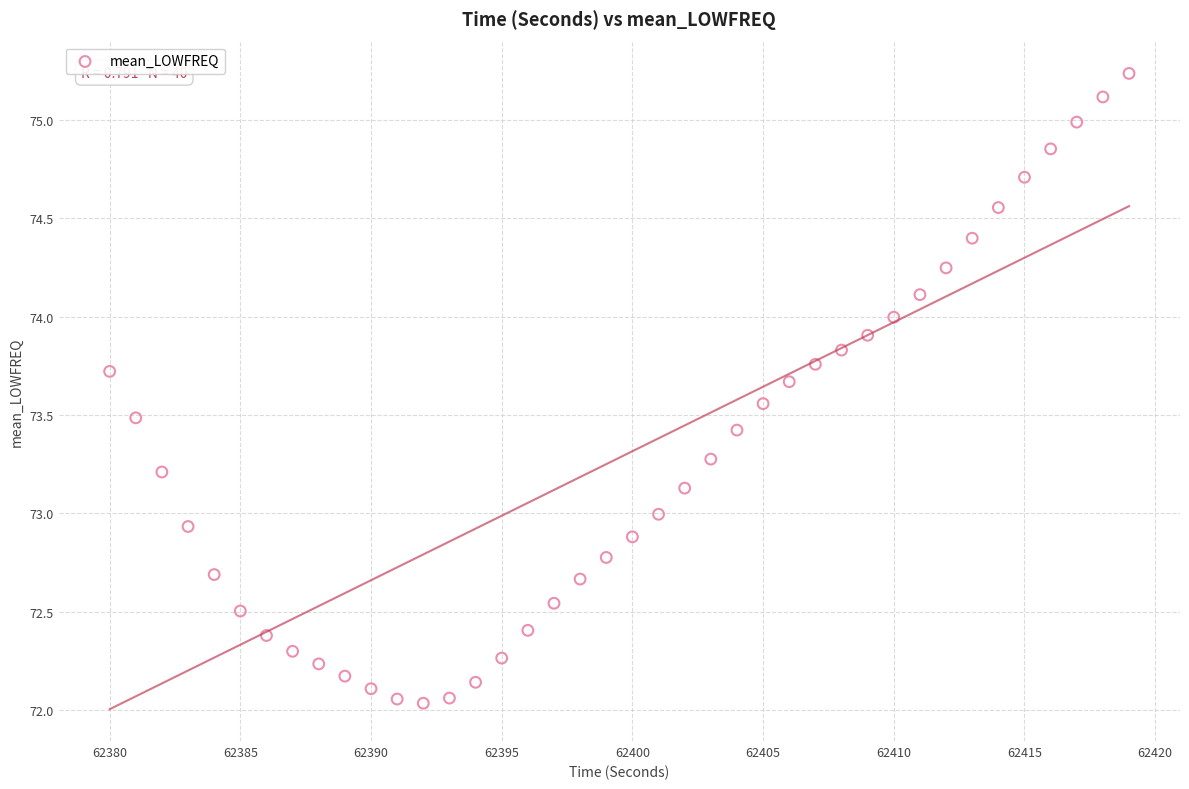

What is the range of X values (max minus min)?

39.0